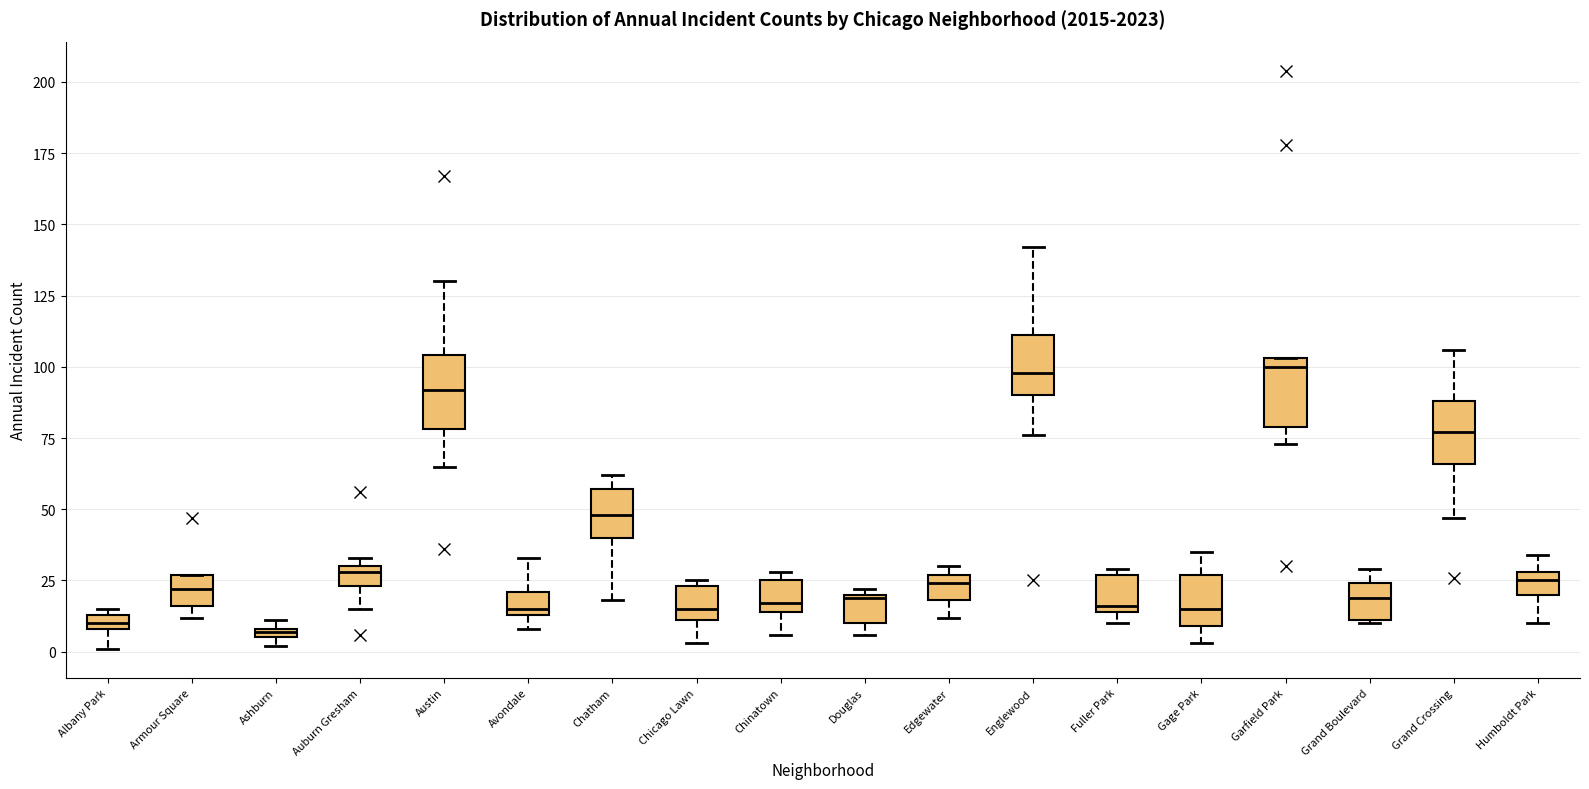

Where is the upper edge of the box for Douglas on the y-axis? The values are not printed on the chart, so give them approximately, as read against the axis.

20